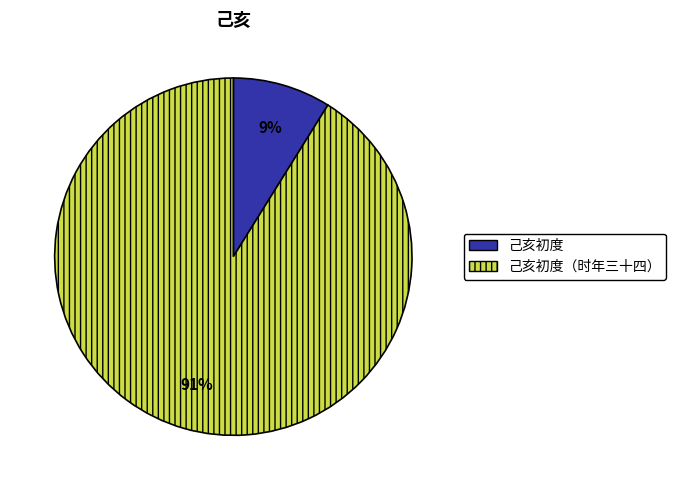

To the nearest percent, what is the difference between the largest and smallest slice percentages?

82%